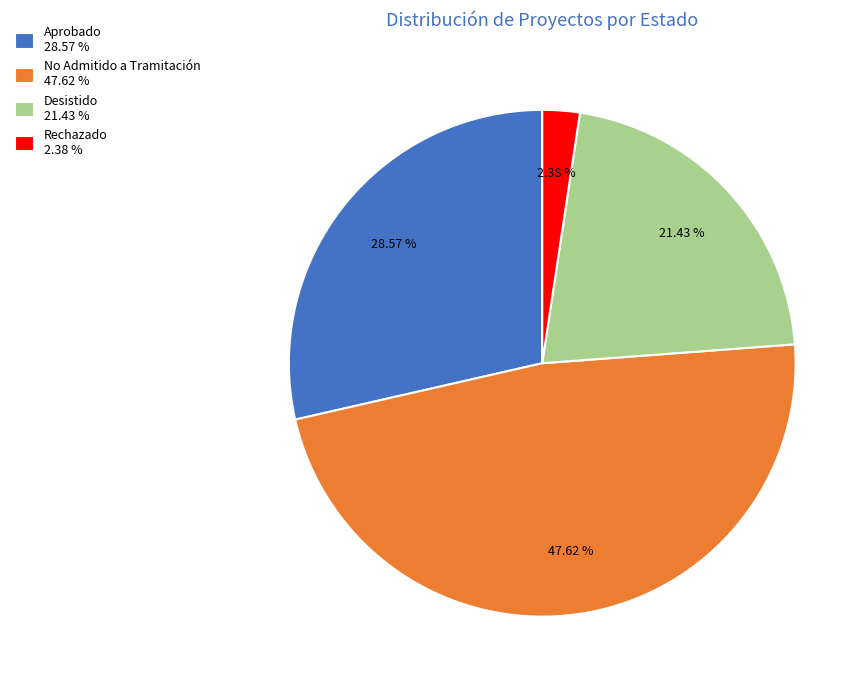

Approximately how many times larger is the value at Rechazado compared to Desistido?

0.1